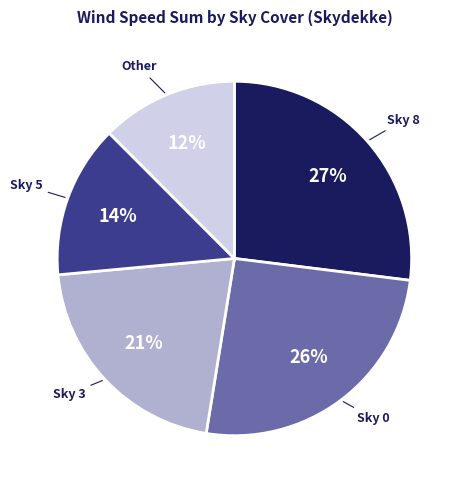

Rank the categories by value from lowest to highest.

Other, Sky 5, Sky 3, Sky 0, Sky 8